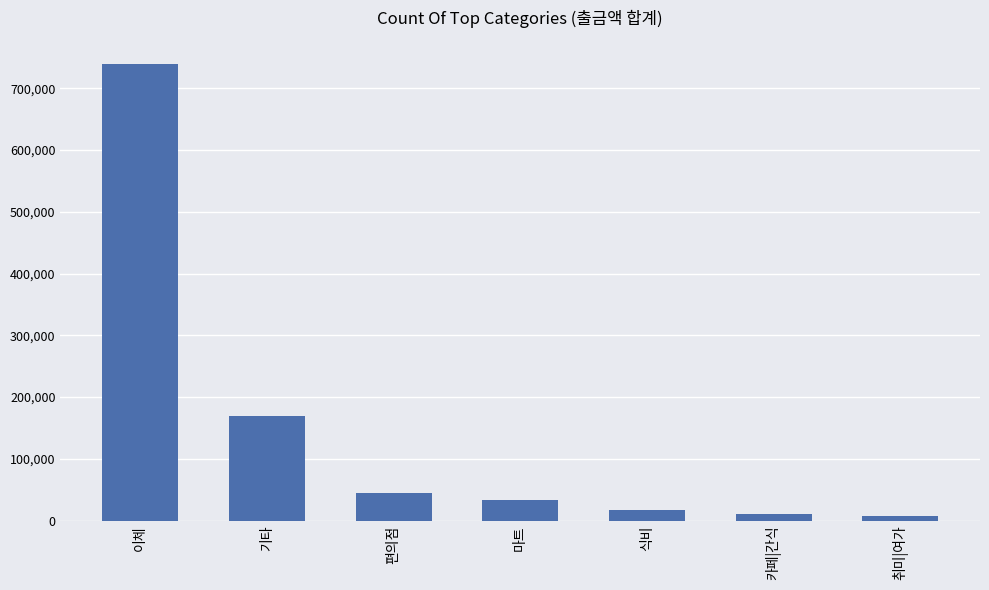

What is the value of the 7th bar from the left?

8000